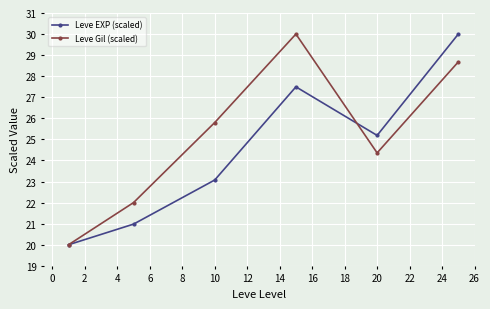

What is the minimum value shown in the chart?

20.0